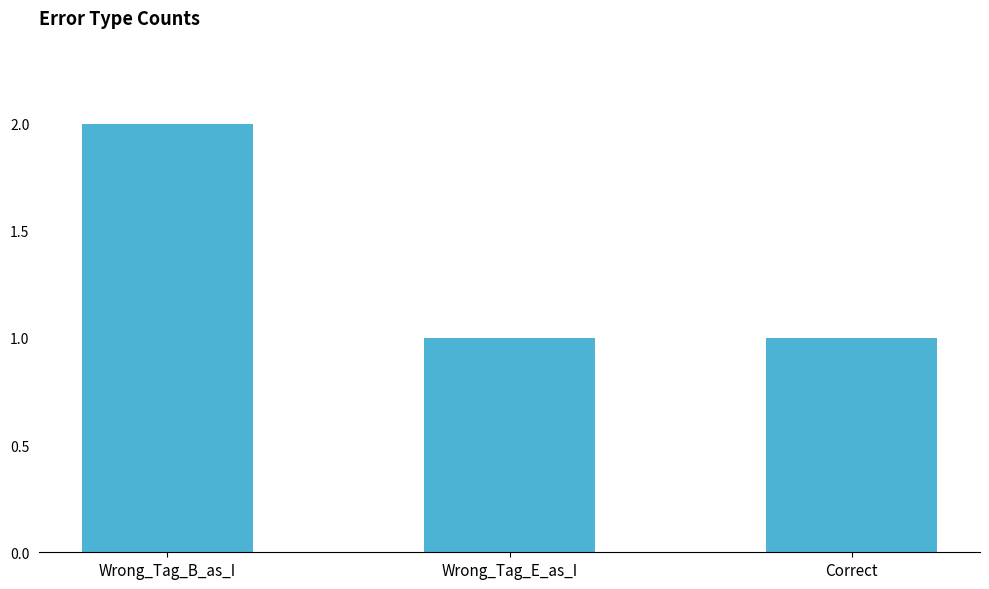

Reading left to right, list all the values displayed in this chart.

Wrong_Tag_B_as_I=2	Wrong_Tag_E_as_I=1	Correct=1